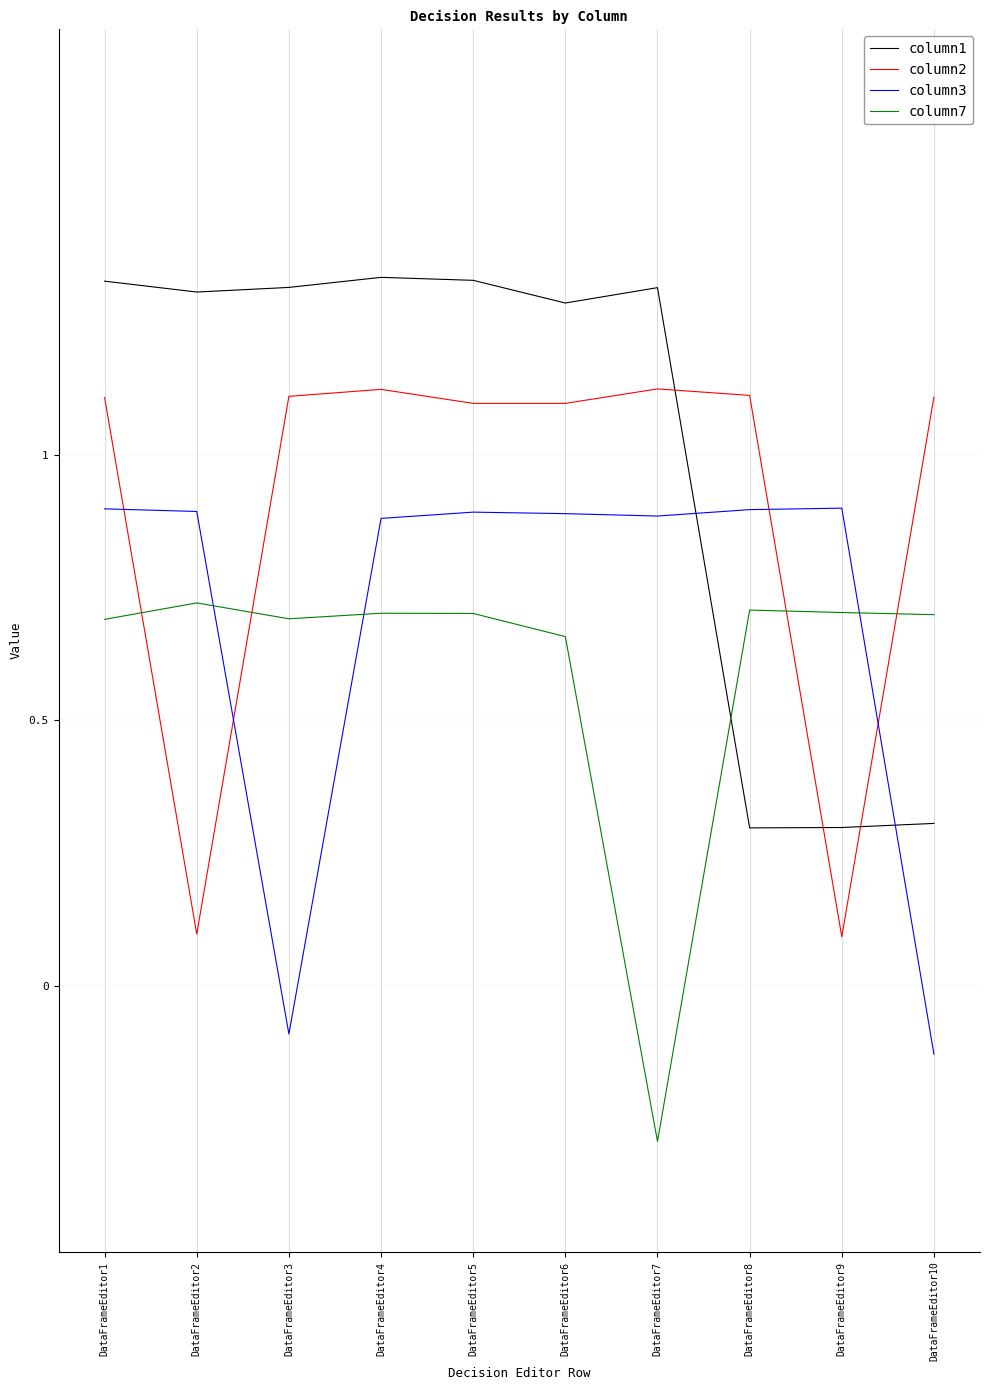

Read the column7 value at DataFrameEditor8.

0.7